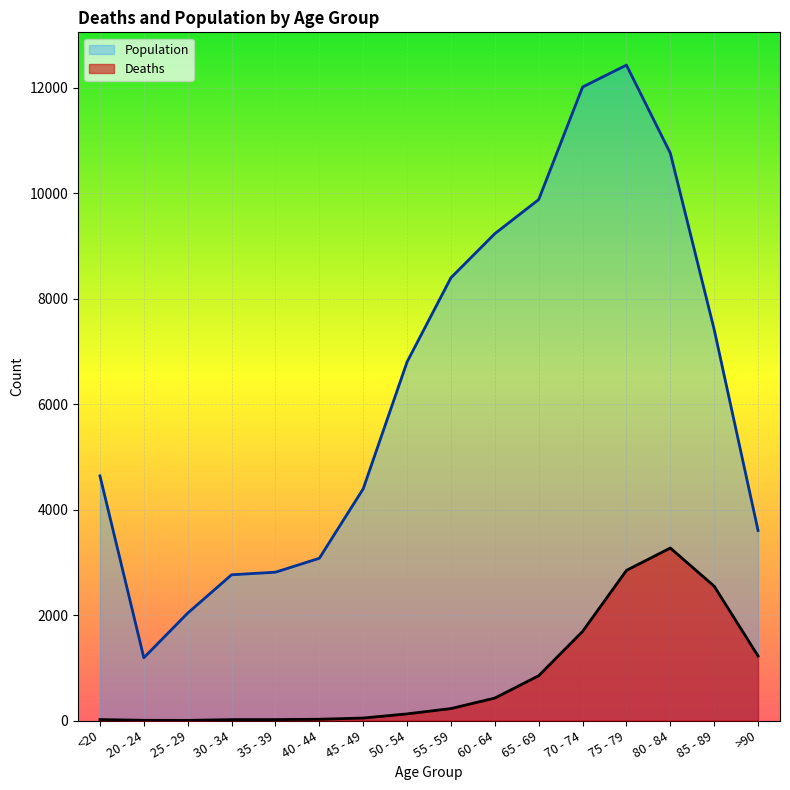

How many lines are shown in the chart?

2